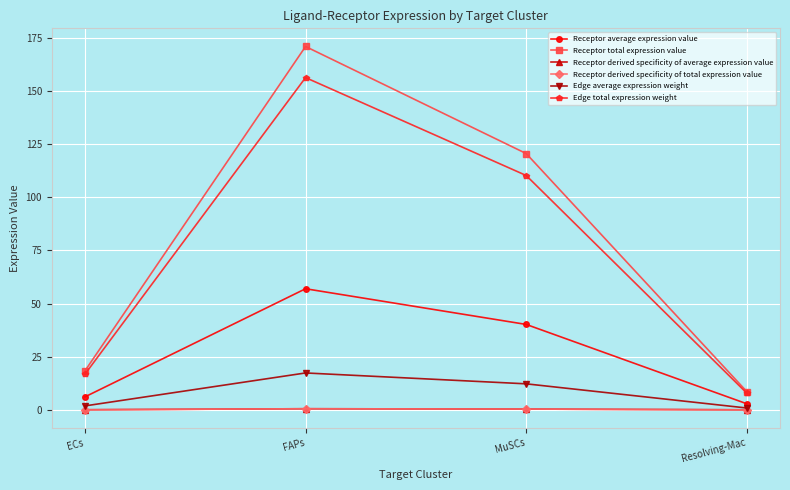

Is this an area chart (filled region under the line)?

No